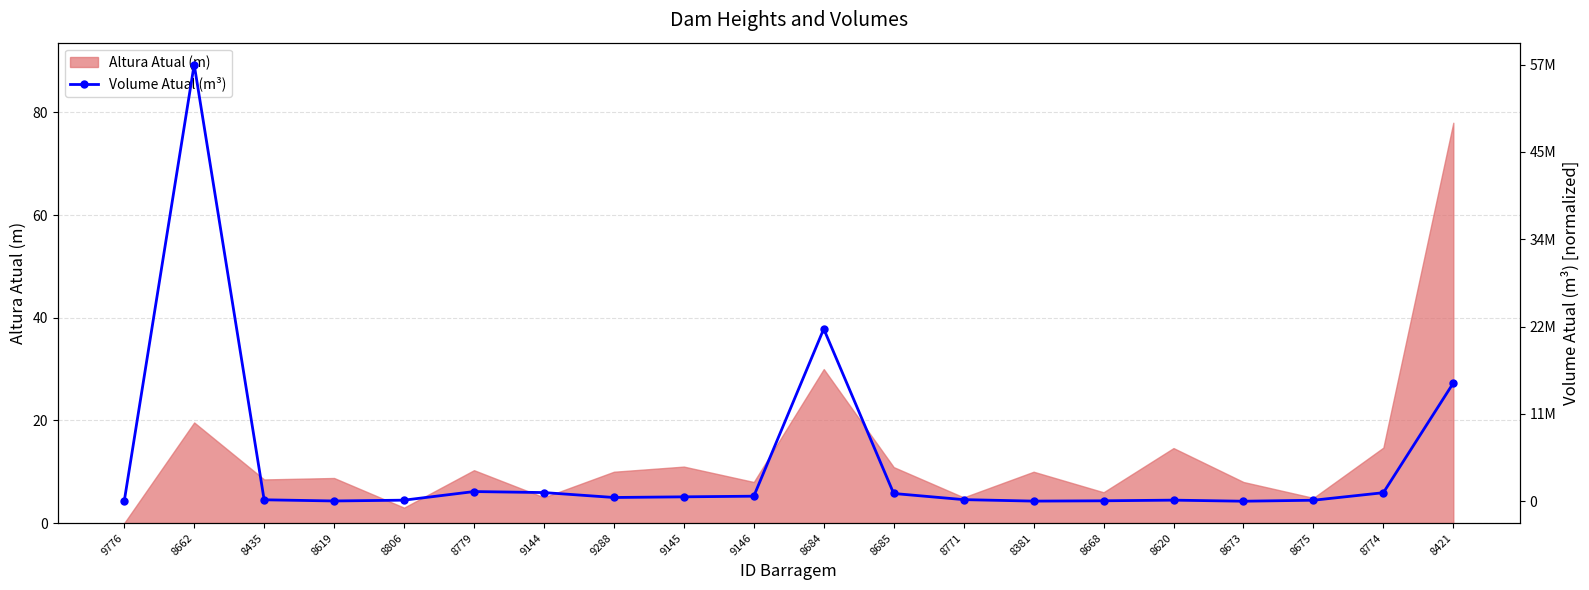

How many data points are above 0?

19